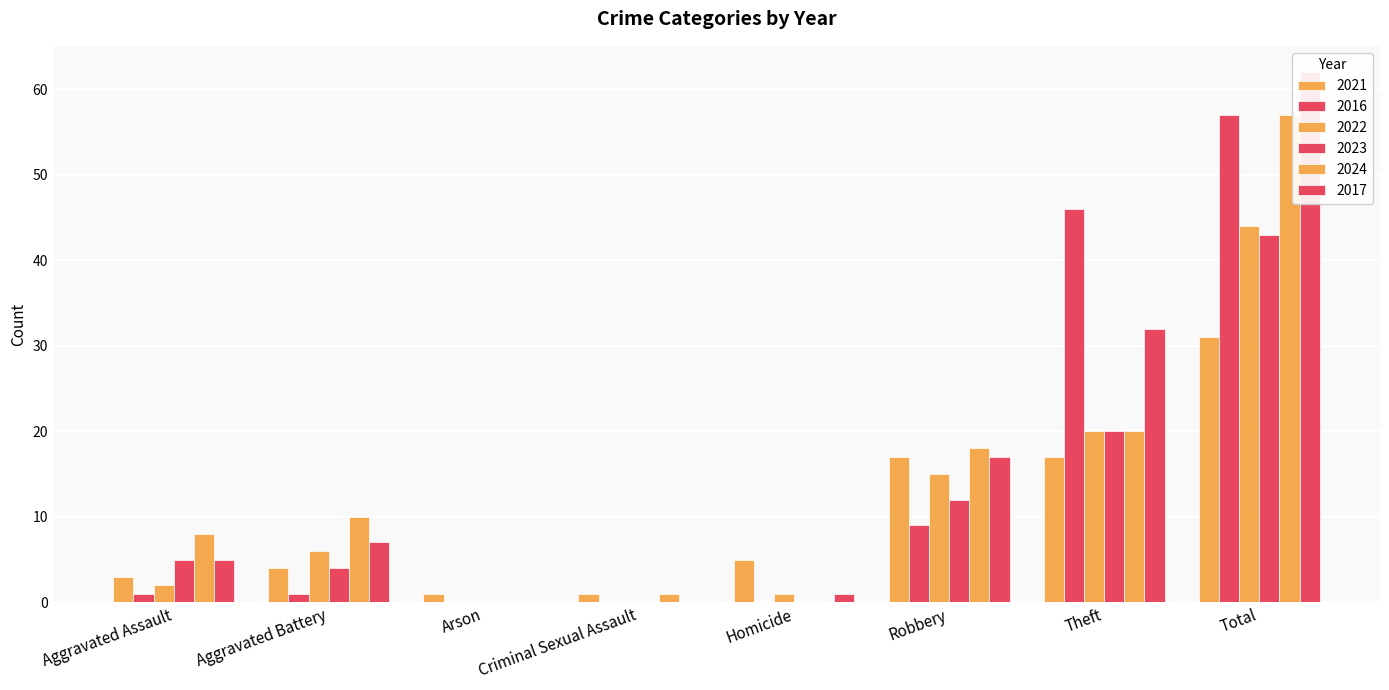

What is the label of the 7th bar from the left?

Theft